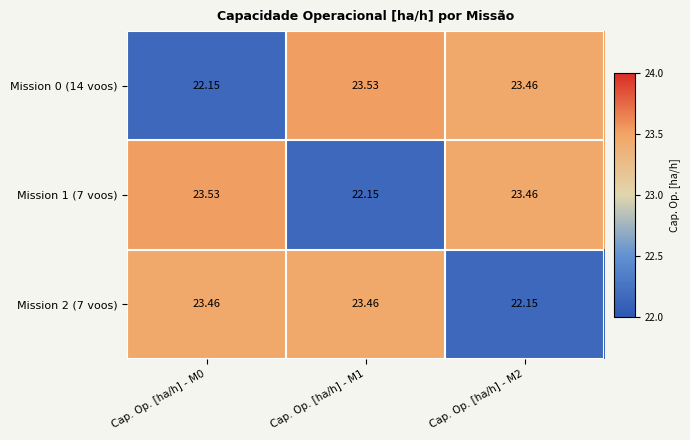

At how many categories does at least one series exceed 23?

3